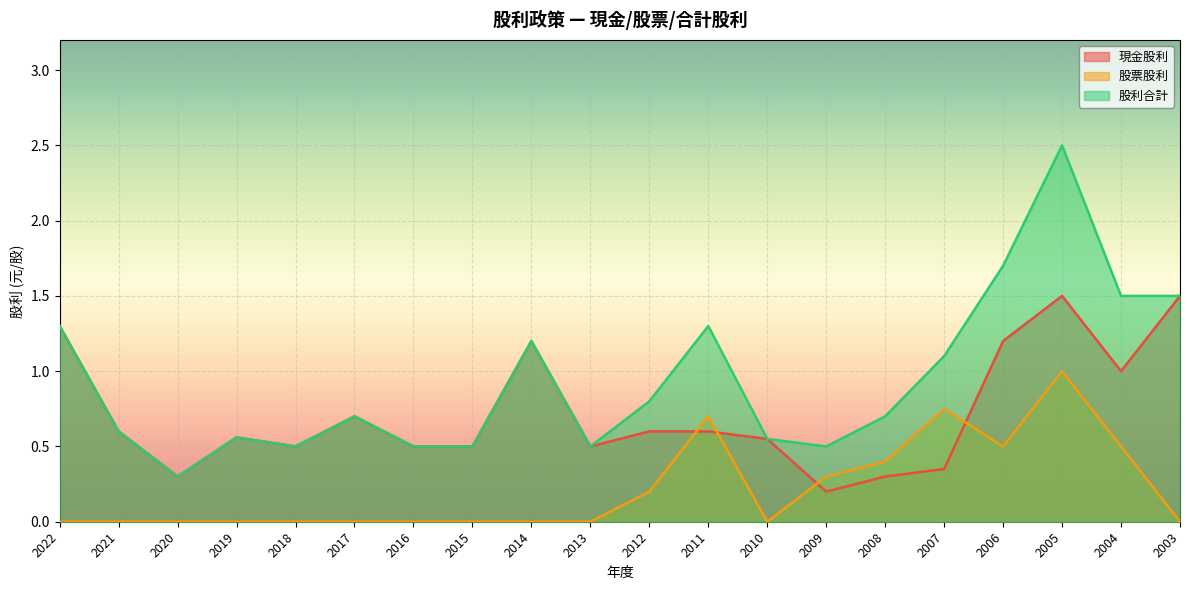

Rank the series by their maximum value, from lowest to highest.

股票股利, 現金股利, 股利合計